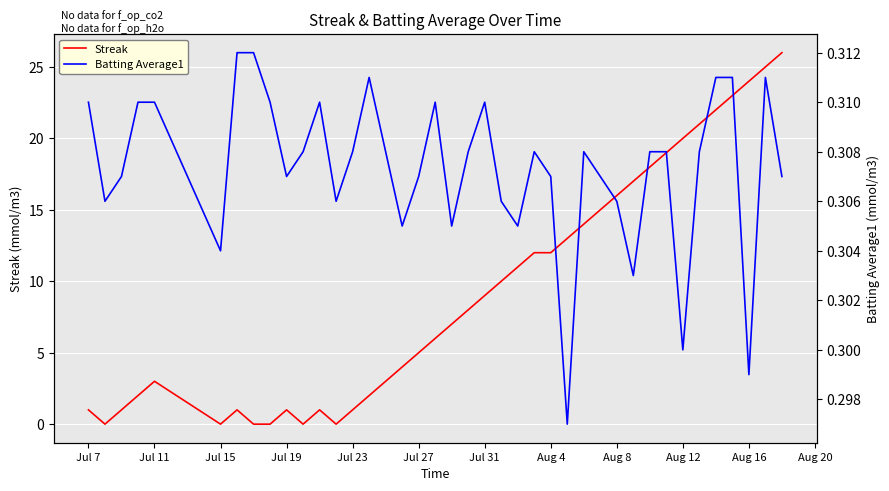

What is the maximum value shown in the chart?

26.0